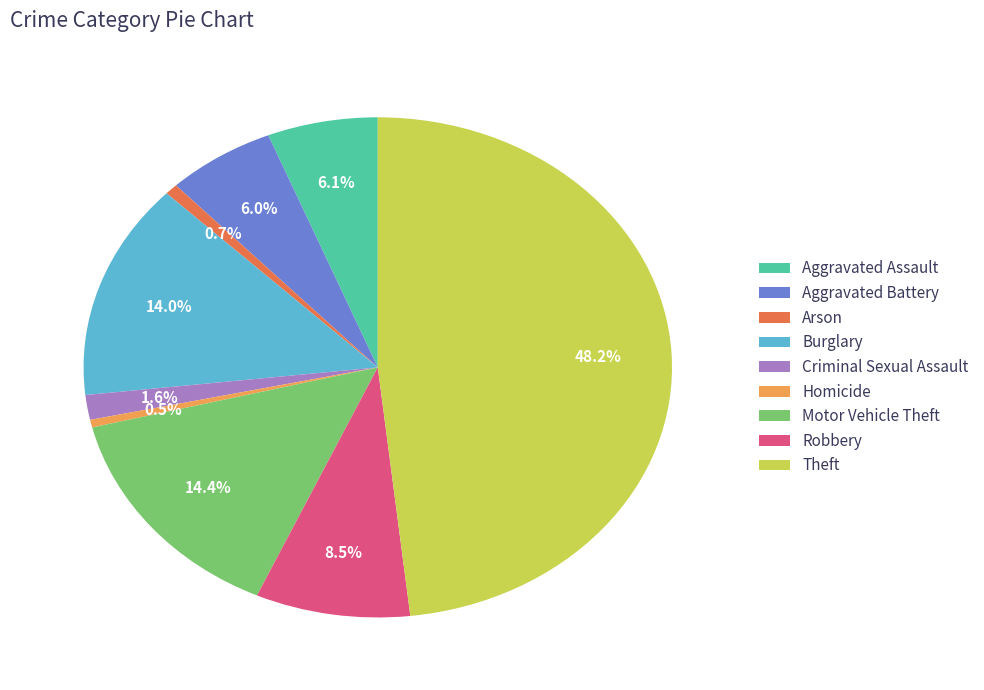

To the nearest percent, what percentage of the pie is Theft?

48%